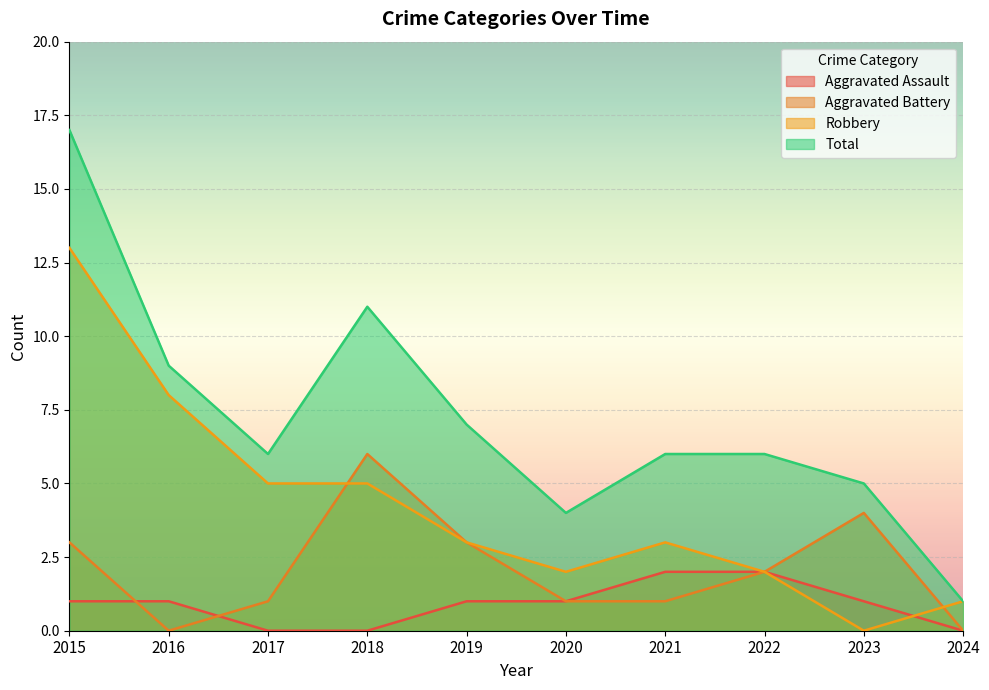

List the series in order of their peak value, highest first.

Total, Robbery, Aggravated Battery, Aggravated Assault